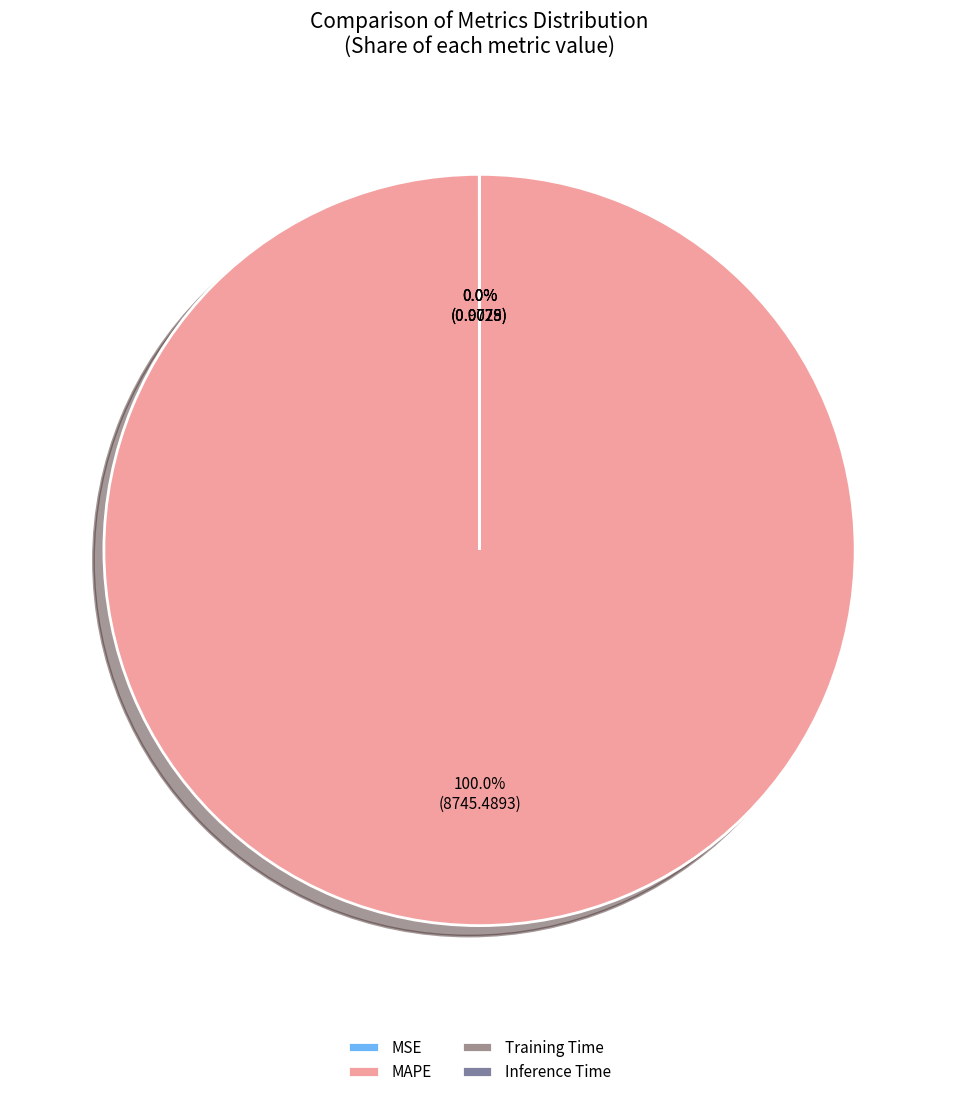

Count the number of slices in the pie.

4